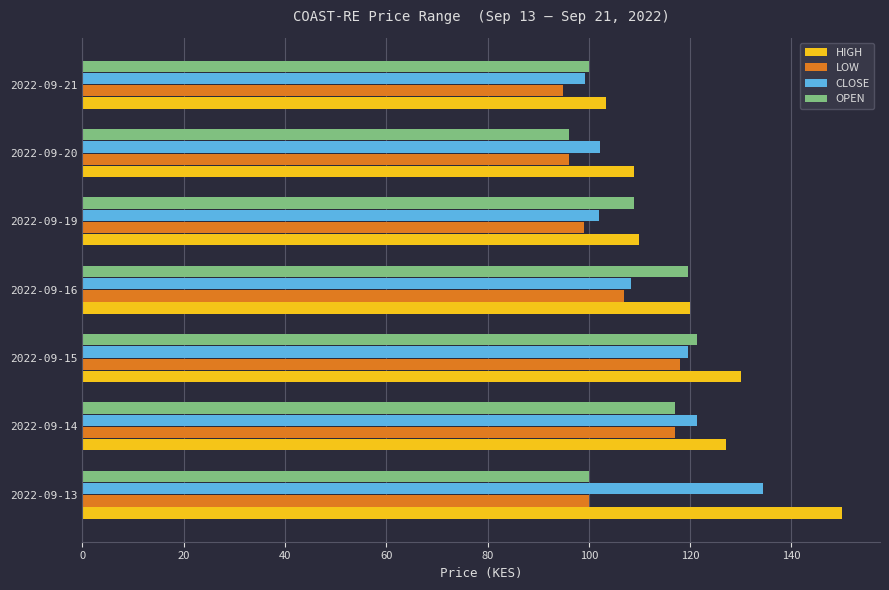

Which series has the largest total across all categories?

HIGH